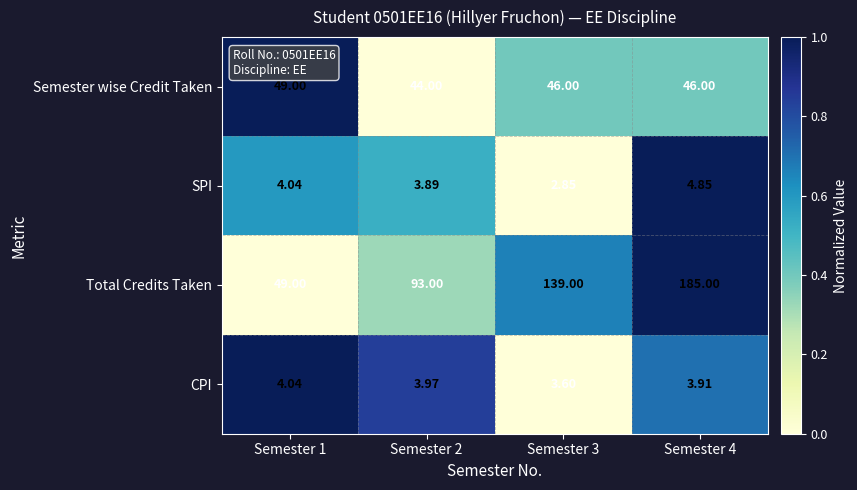

Which label corresponds to the largest value in the chart?

Semester 4